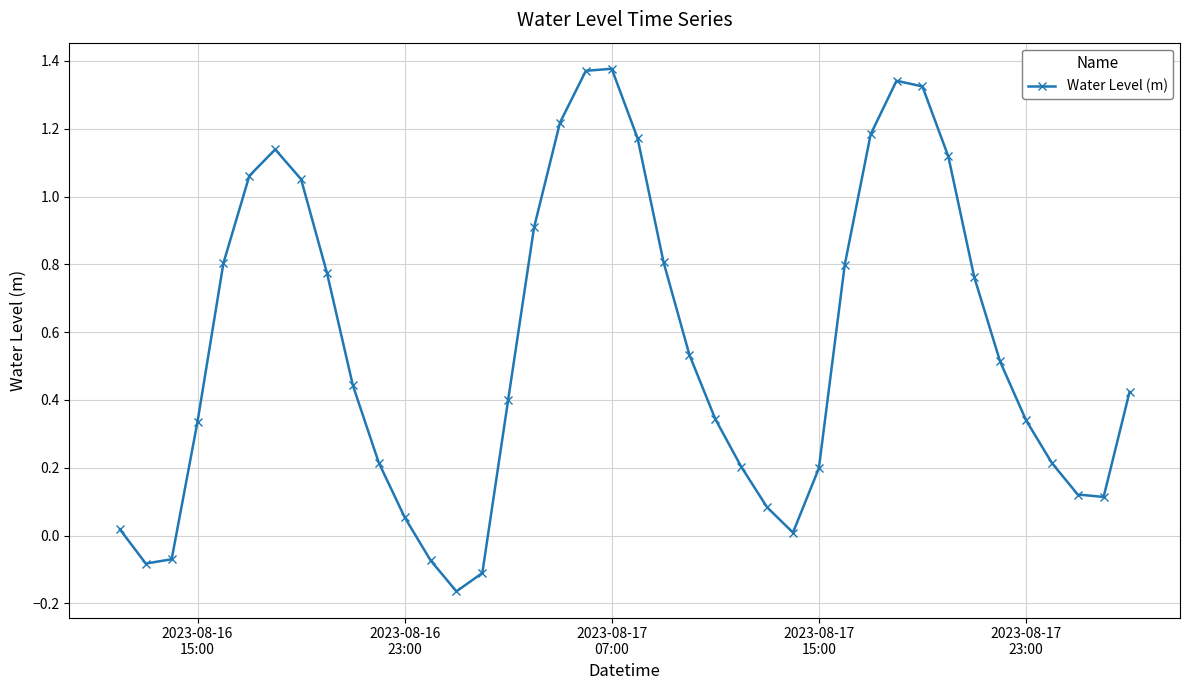

What is the difference between the maximum and minimum values?

1.5